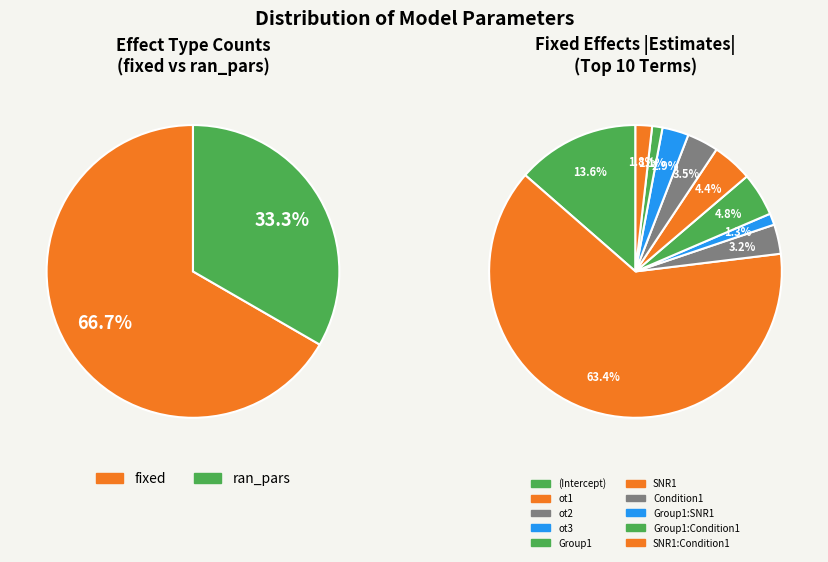

Is ran_pars the majority of the pie?

No